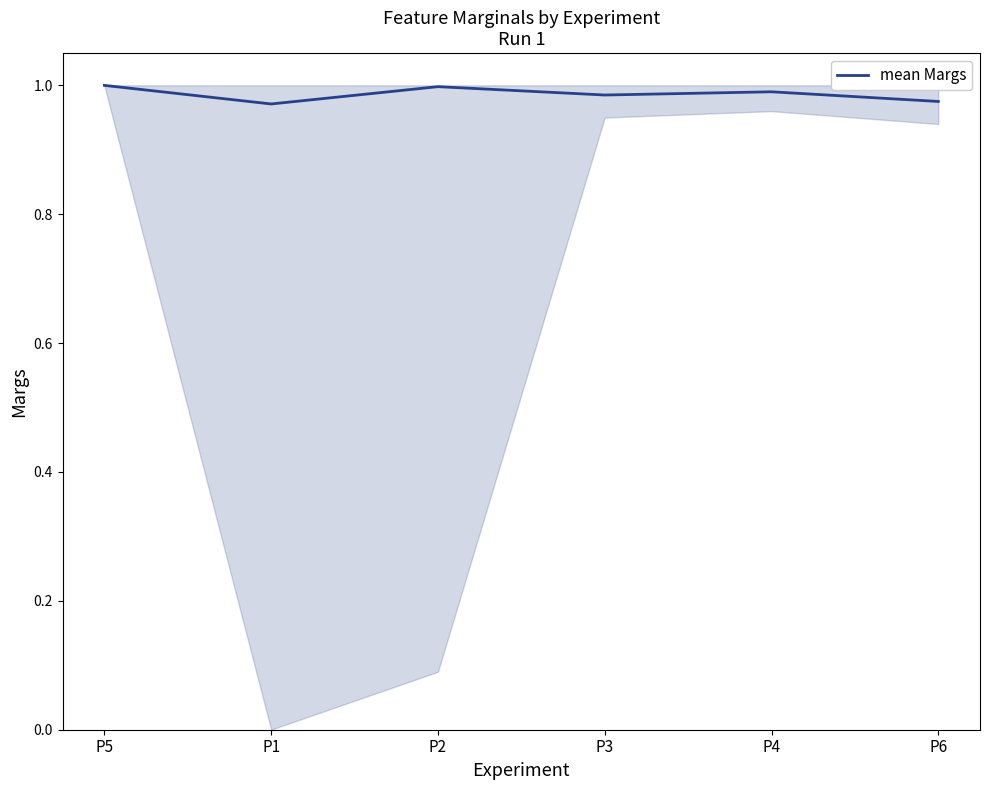

Count the number of data series in this chart.

1